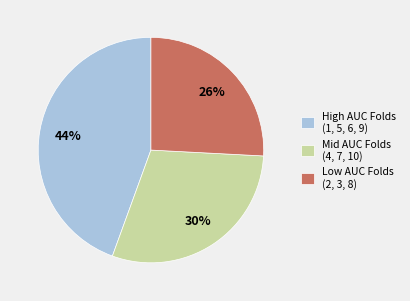

True or false: High AUC Folds (1, 5, 6, 9) accounts for 44% of the total.

True